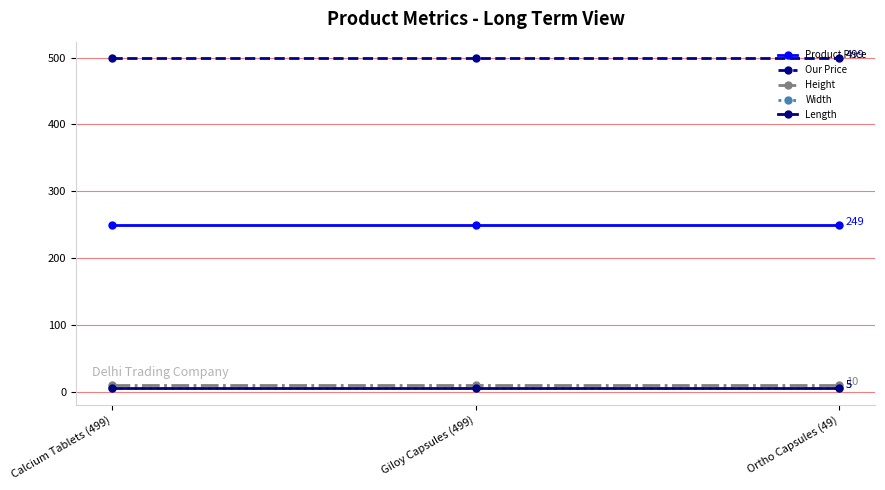

What position from the left is Ortho Capsules (49)?

3